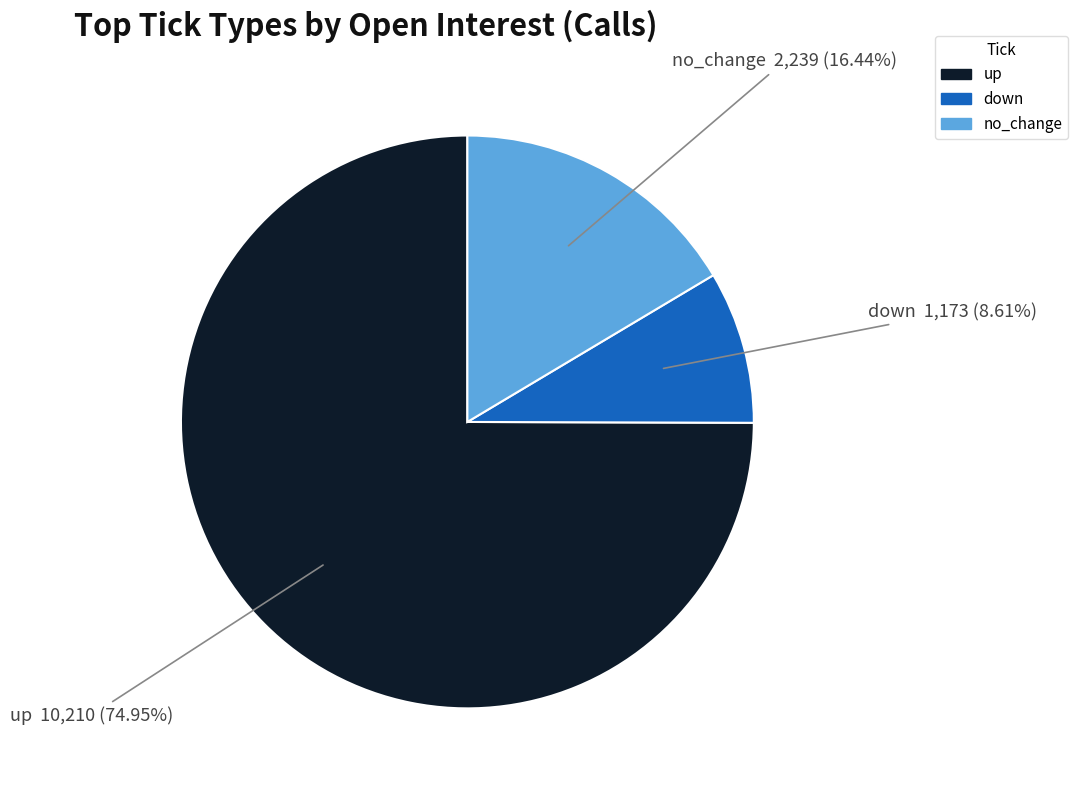

What portion of the pie excludes no_change?

83.6%